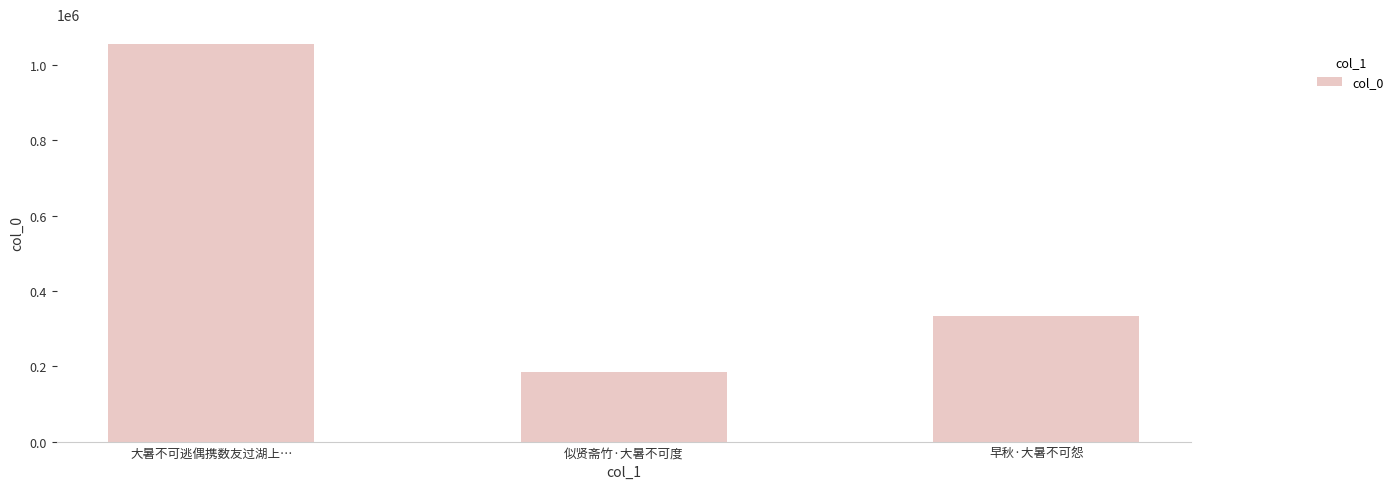

True or false: the data shows 89472 at 早秋·大暑不可怨.

False